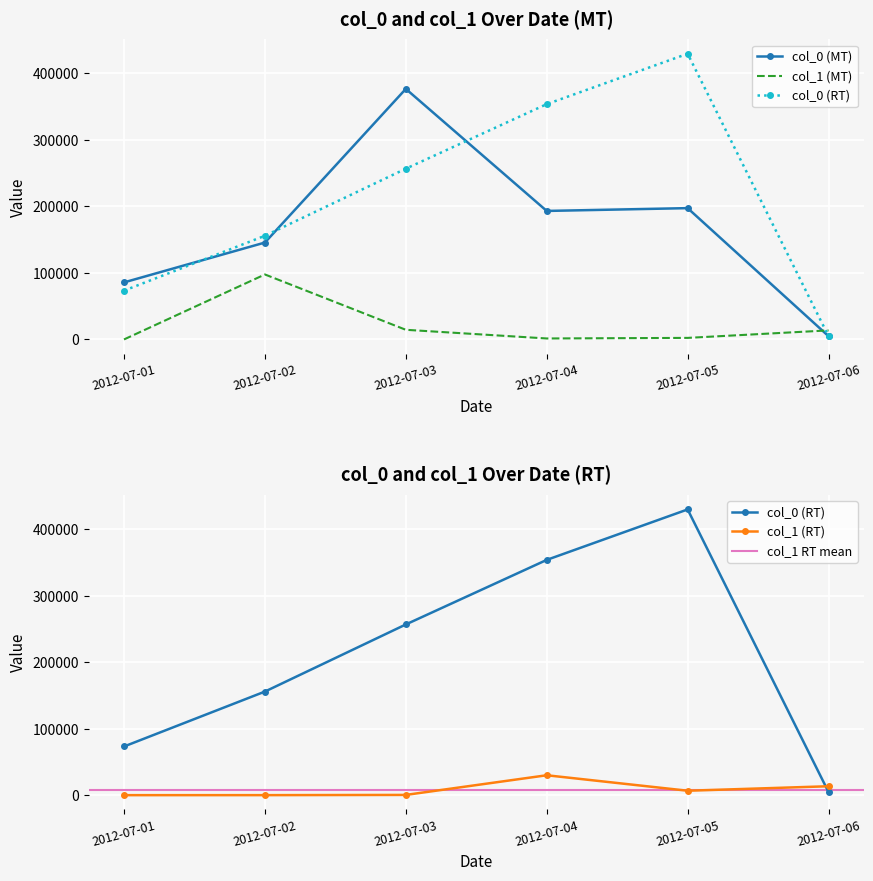

How many values in the col_1_RT series are below 6969?

3